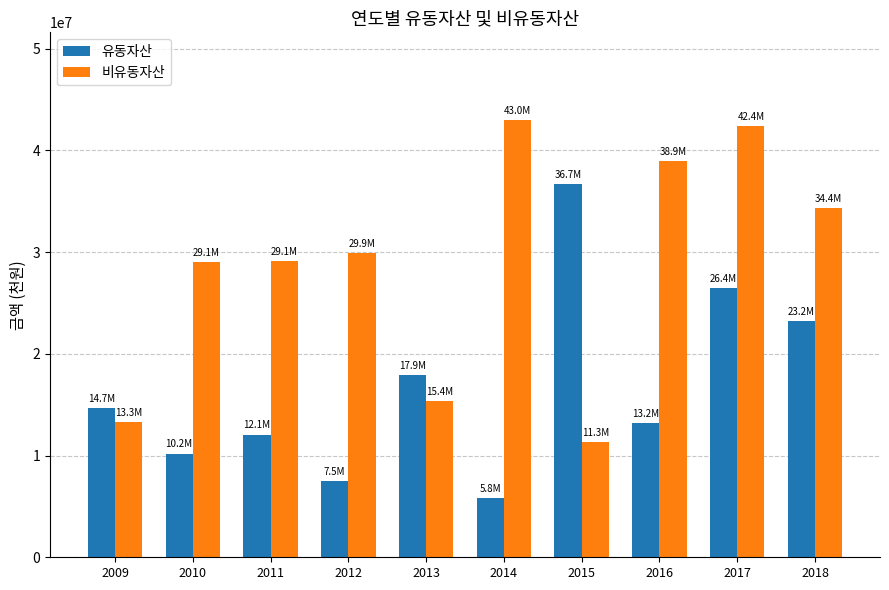

Between 2010 and 2017, which series saw the biggest shift?

유동자산